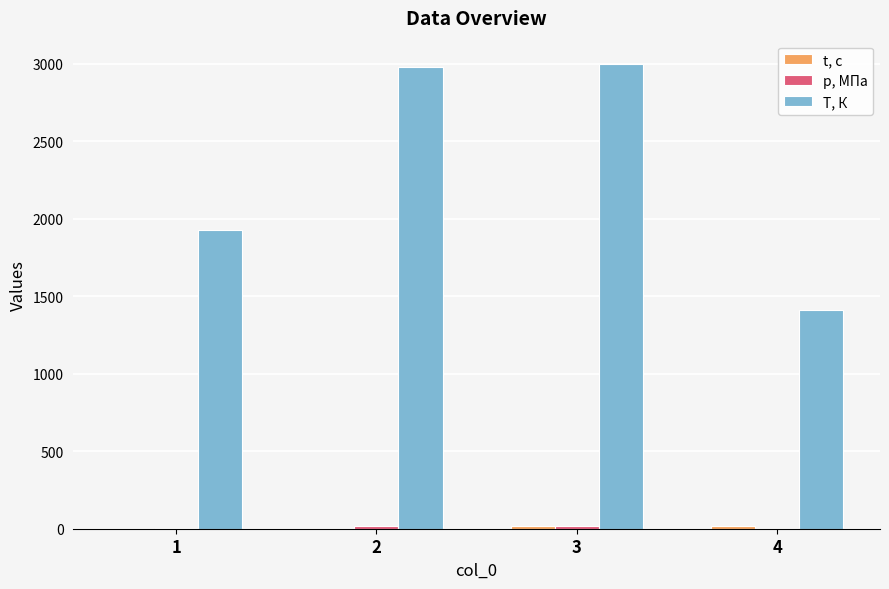

Between 1 and 4, which series saw the biggest shift?

T, К